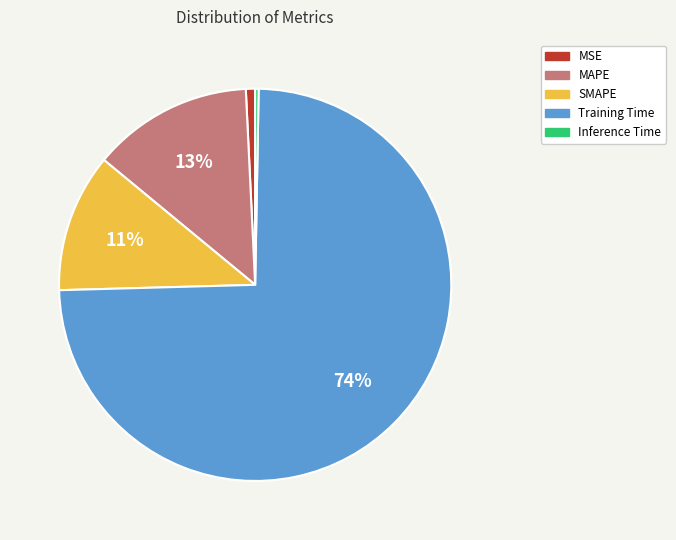

Which category accounts for the majority?

Training Time